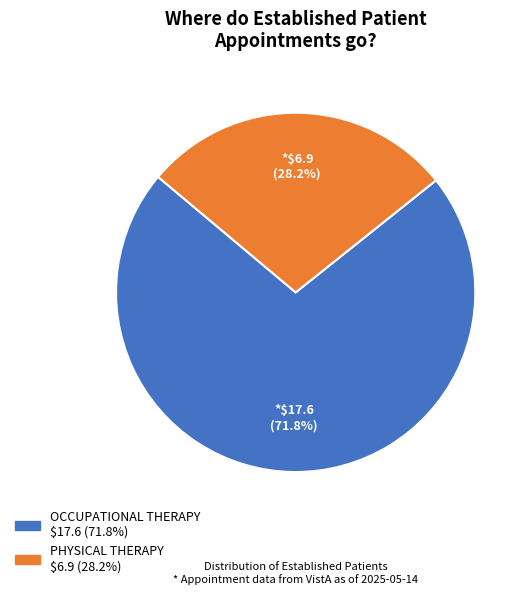

Which slice is the largest?

OCCUPATIONAL THERAPY